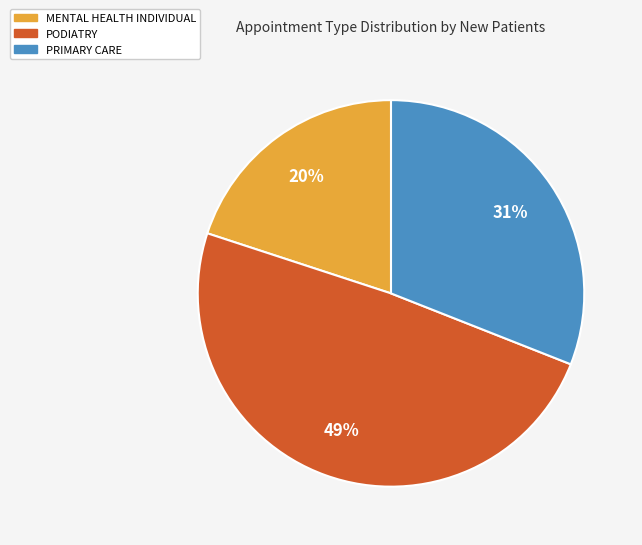

The PODIATRY slice represents 49% of the pie. True or false?

True